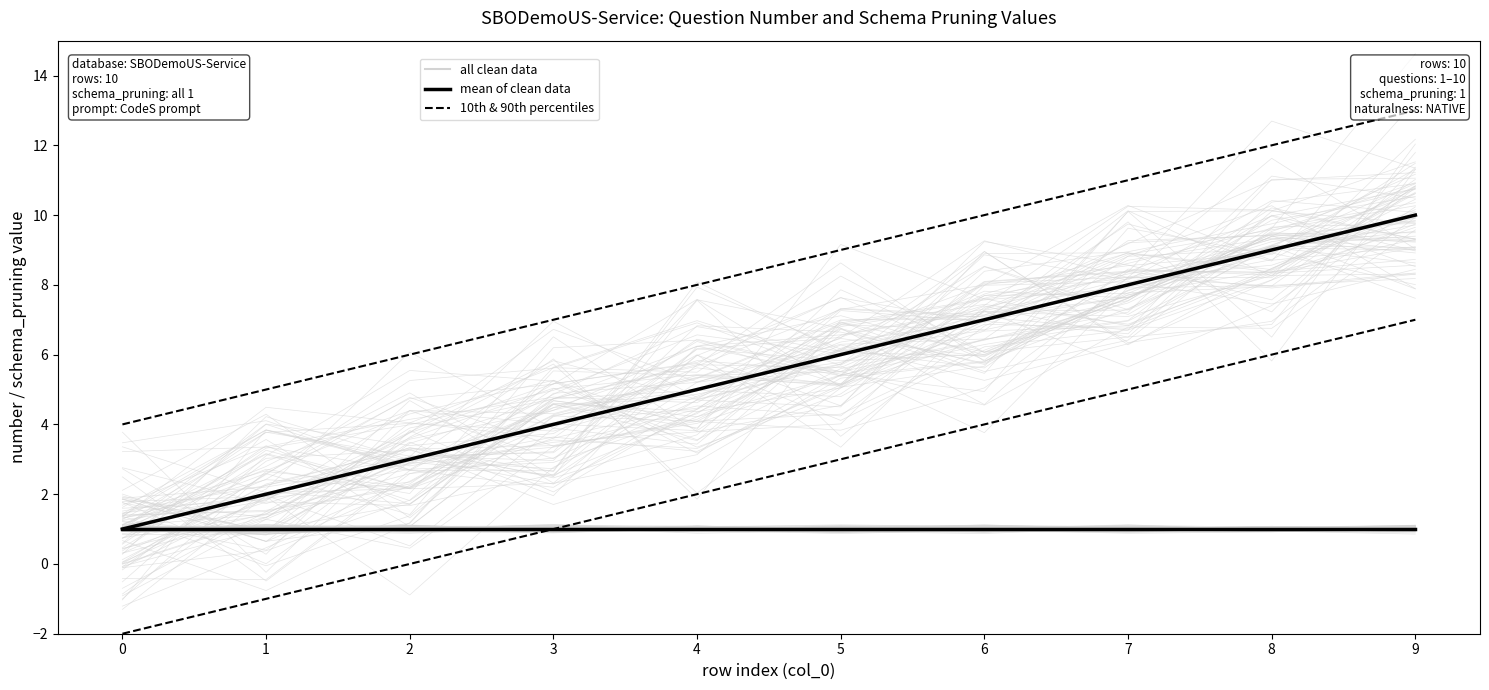

What is the approximate value of all clean data at 2?

3.8